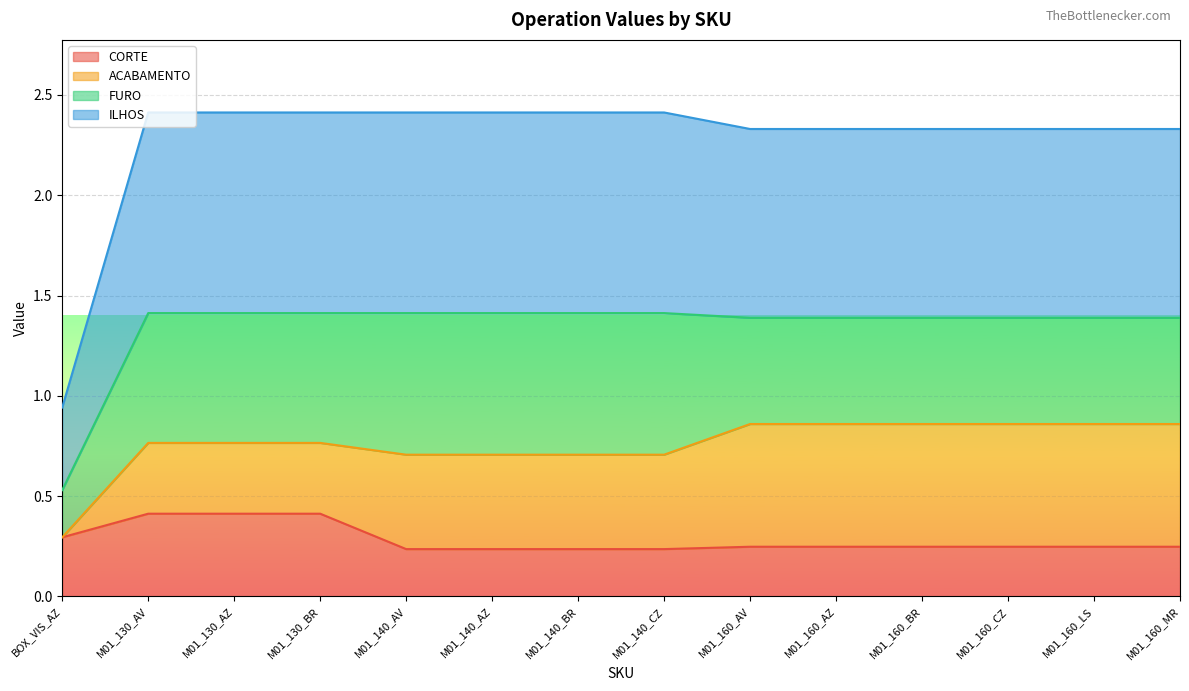

The ILHOS series shows 1.4 at M01_160_MR. True or false?

False